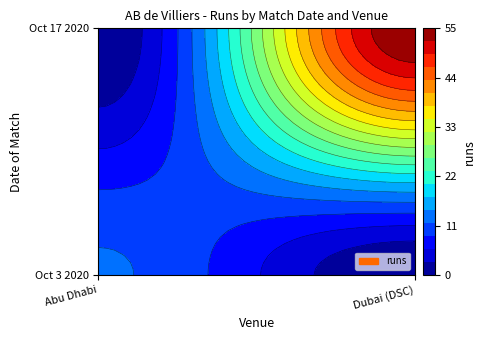

Between Abu Dhabi and Dubai (DSC), which series saw the biggest shift?

Oct 17 2020